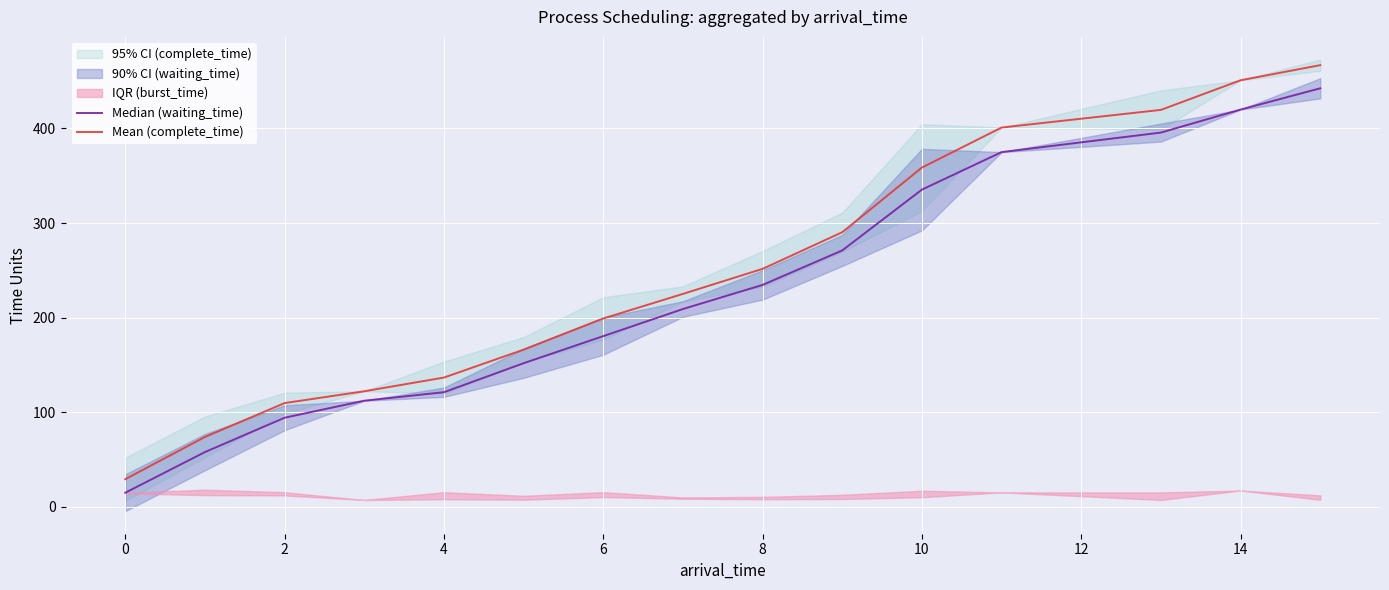

What is the sum of all Median (waiting_time) values?

3414.3